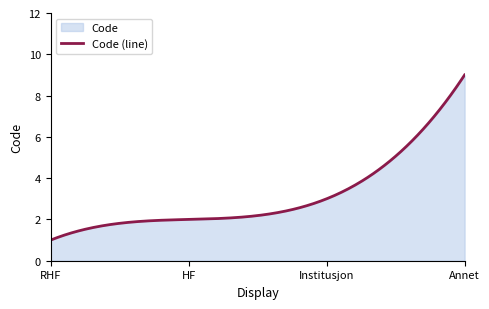

What position from the right is Annet?

1